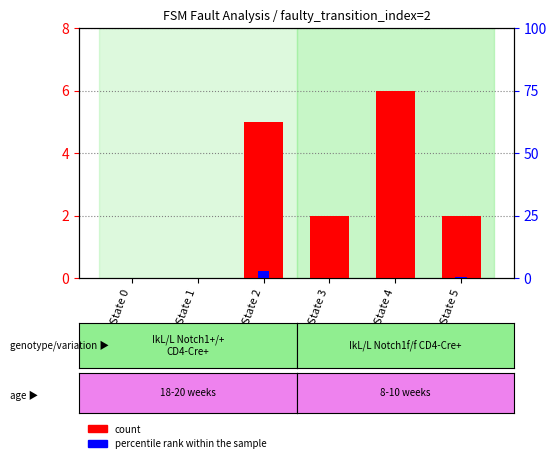

Which series has the largest total across all categories?

count